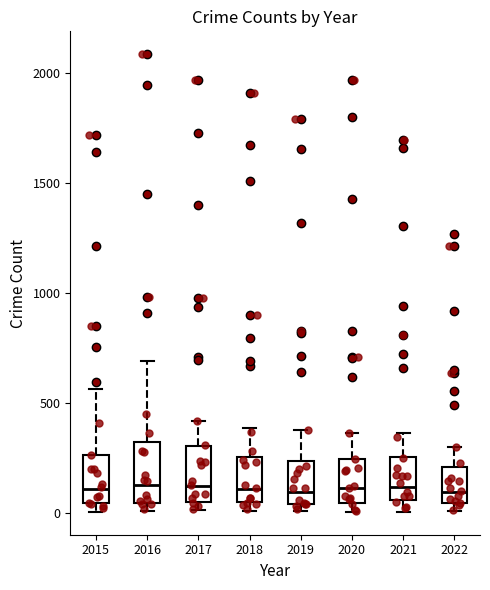

Where does the upper whisker of the box at x = 2020 end on the y-axis? The values are not printed on the chart, so give them approximately, as read against the axis.

350